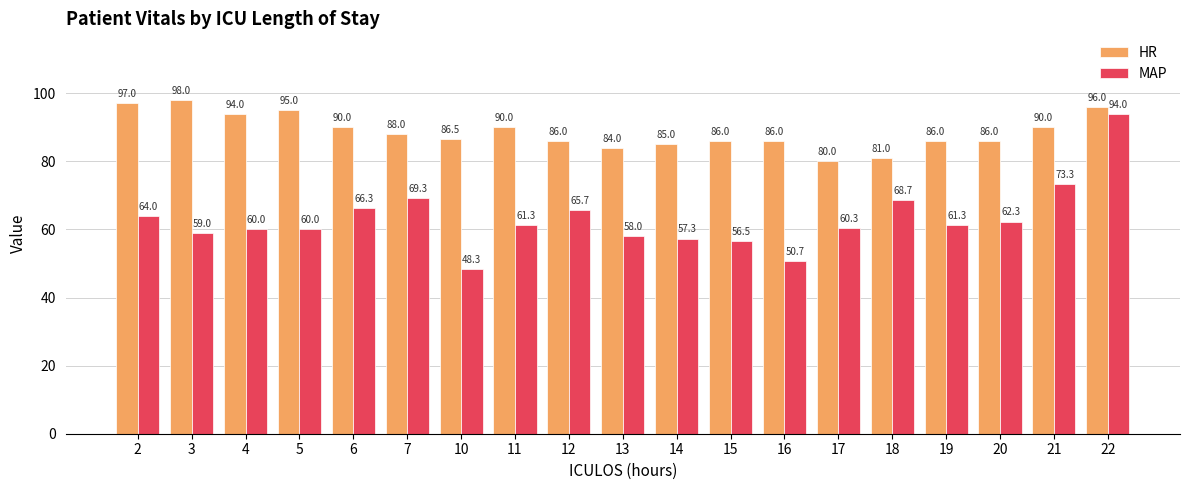

What is the spread (max minus min) of values at 2?

33.0